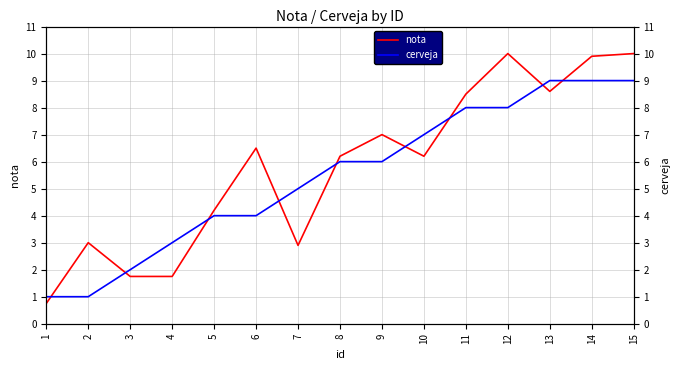

Which series ends up on top after the final intersection of nota and cerveja?

nota